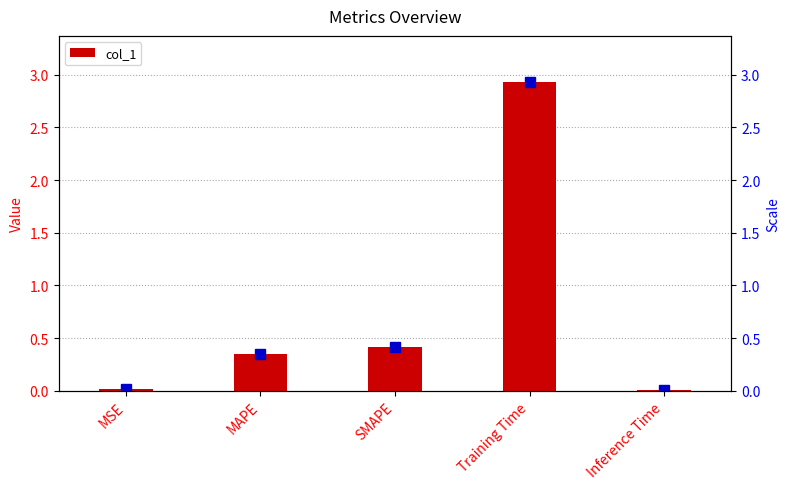

How many bars are there in total?

5